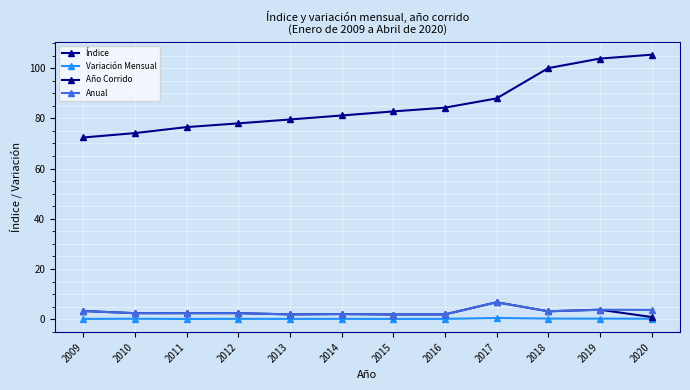

Reading left to right, list all the values displayed in this chart.

Índice: 72.4	74.1	76.5	78.0	79.5	81.1	82.8	84.3	87.9	100.0	103.8	105.3
Variación Mensual: 0.1	0.2	0.1	0.2	0.1	0.2	0.1	0.2	0.5	0.3	0.3	0.2
Año Corrido: 3.3	2.4	2.4	2.4	1.9	2.1	1.9	1.9	6.8	3.2	3.8	0.9
Anual: 3.3	2.4	2.4	2.4	1.9	2.1	1.9	1.9	6.8	3.2	3.8	3.7